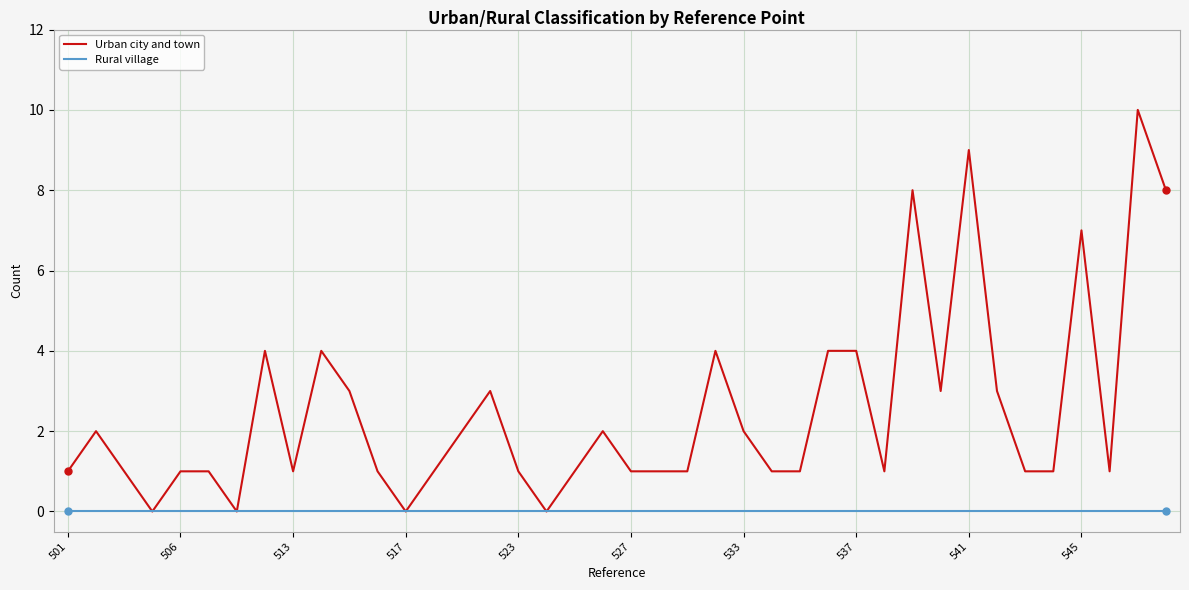

Which series has the largest total across all categories?

Urban city and town